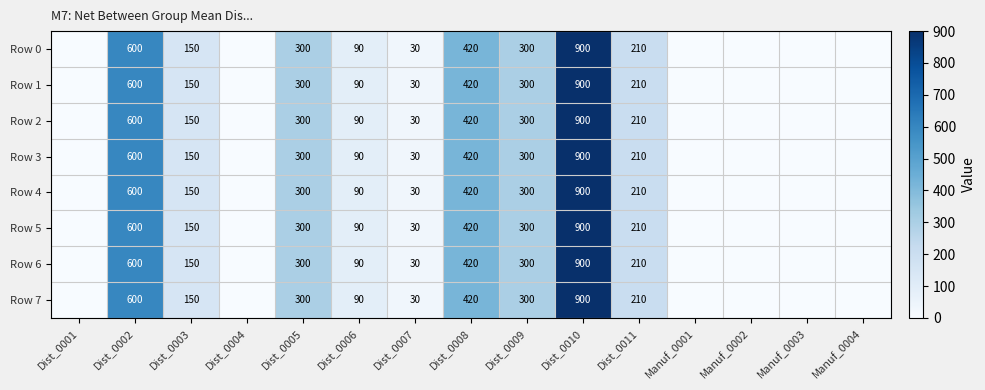

True or false: Row 6 has a value of 569 at Dist_0008.

False